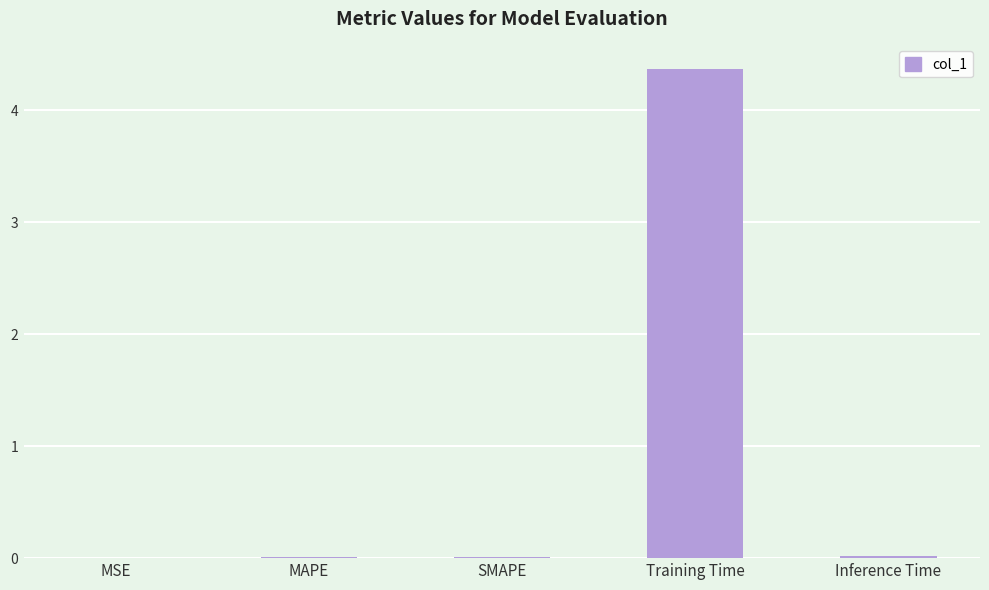

What is the average value?

0.9